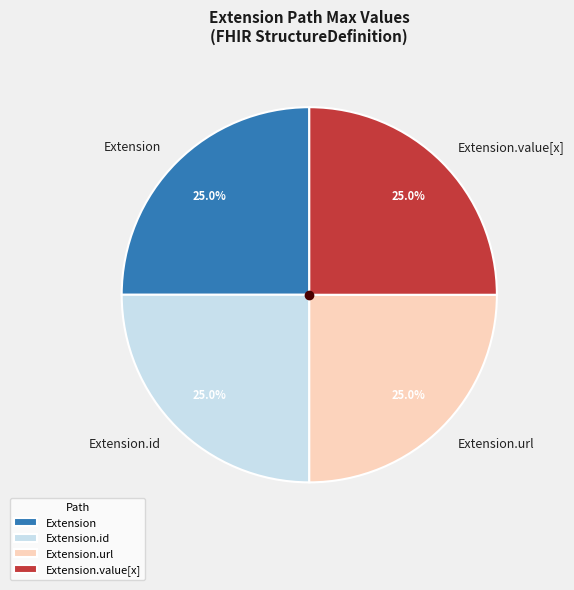

To the nearest percent, what is the combined percentage of Extension.value[x] and Extension.url?

50%